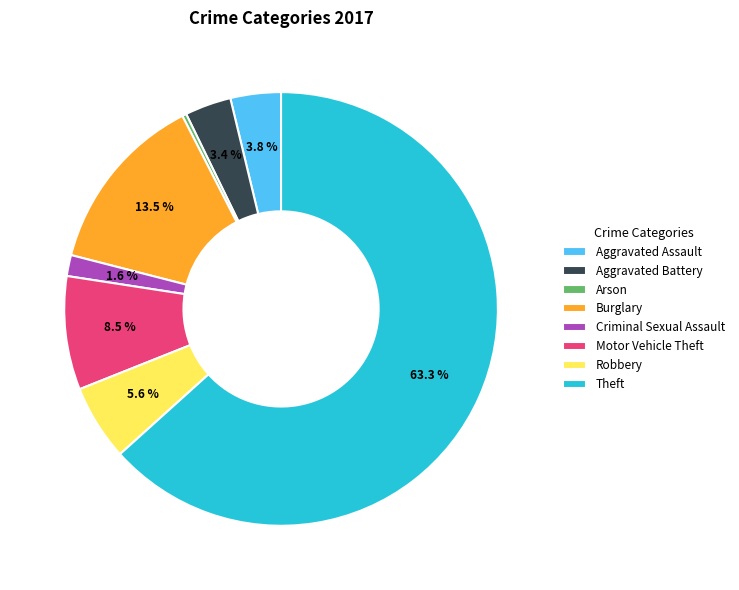

Between Burglary and Arson, which is larger?

Burglary